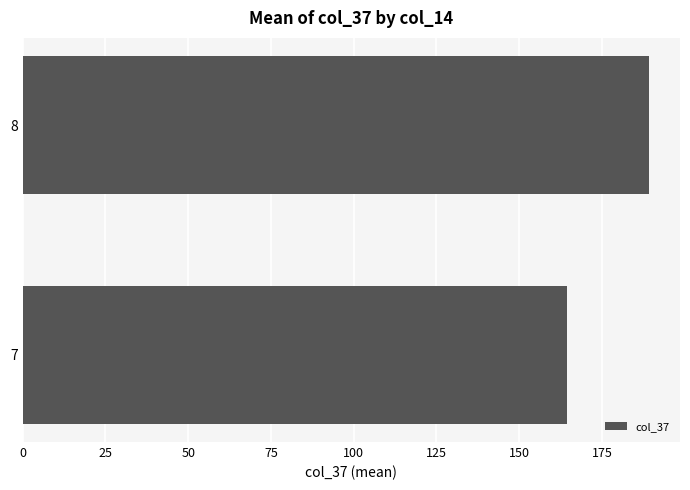

What is the change in value from 7 to 8?

+24.8